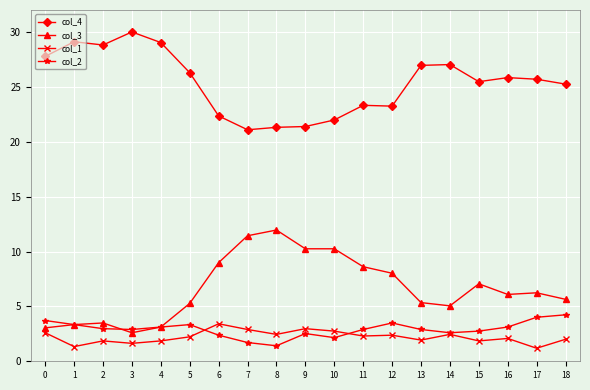

What is the smallest value displayed?

1.2